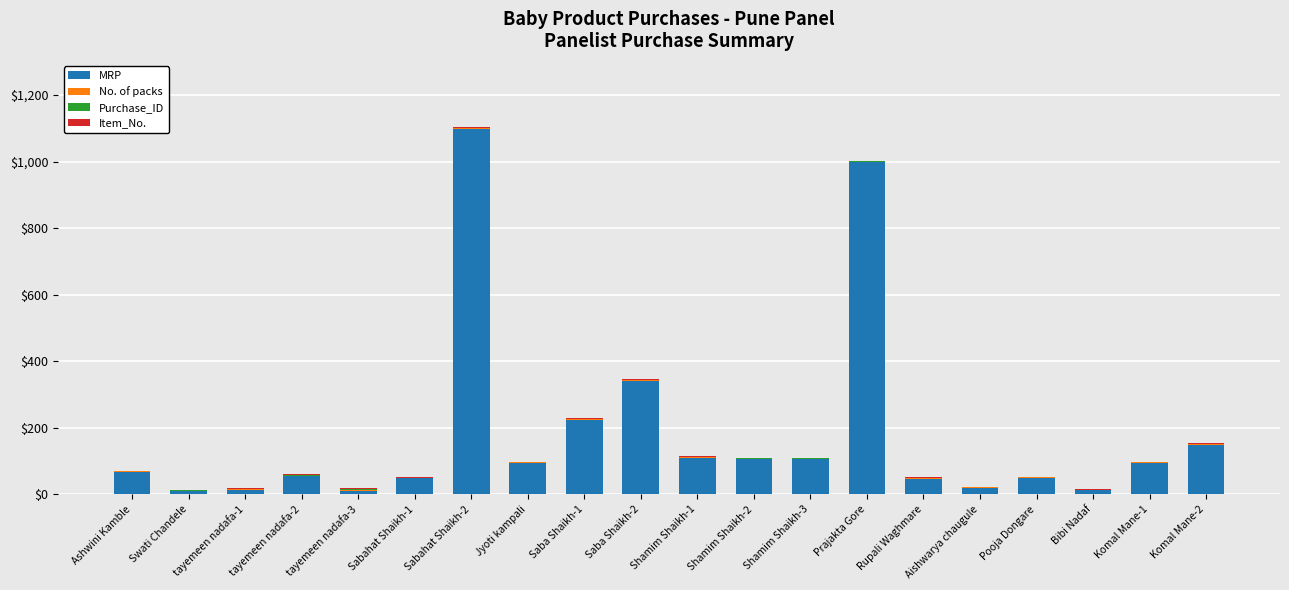

What is the sum of all MRP values?

3657